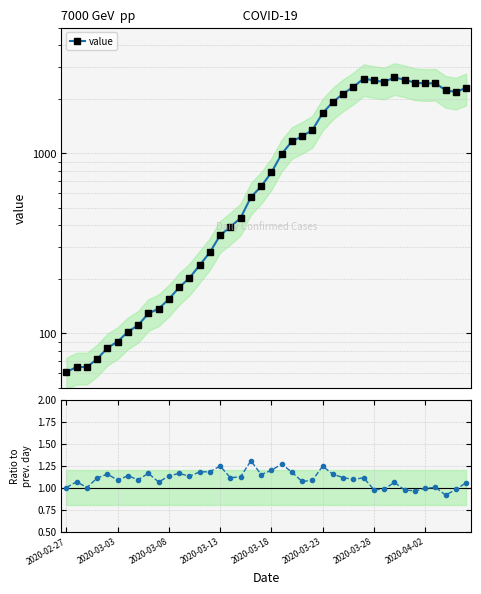

Where does the value series first go above 783?

21